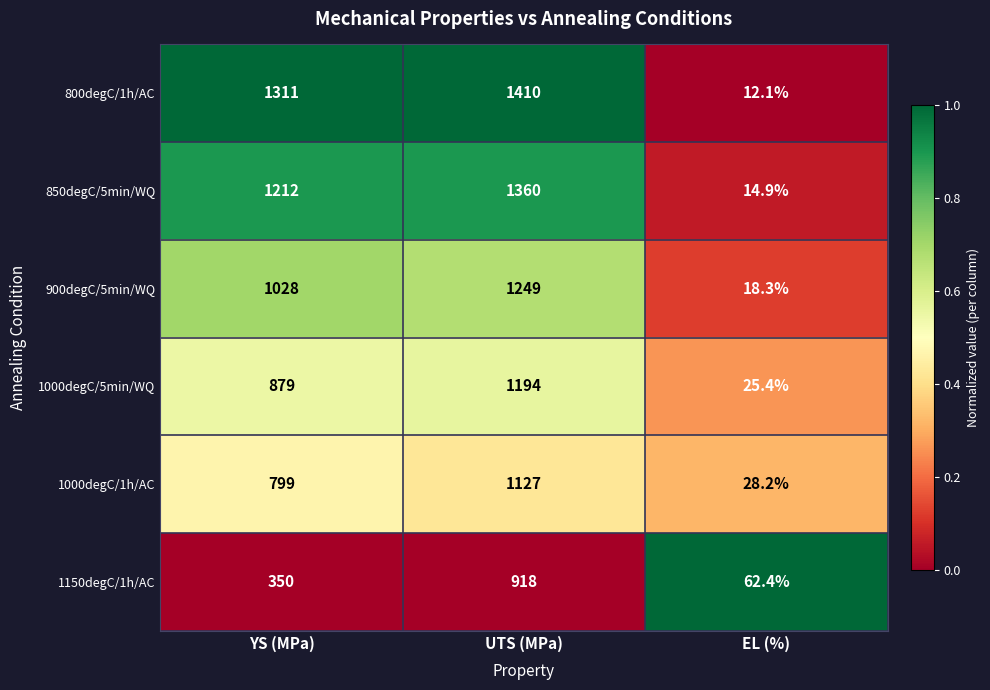

What is the sum of the 850degC/5min/WQ values at YS (MPa) and UTS (MPa)?

2572.0